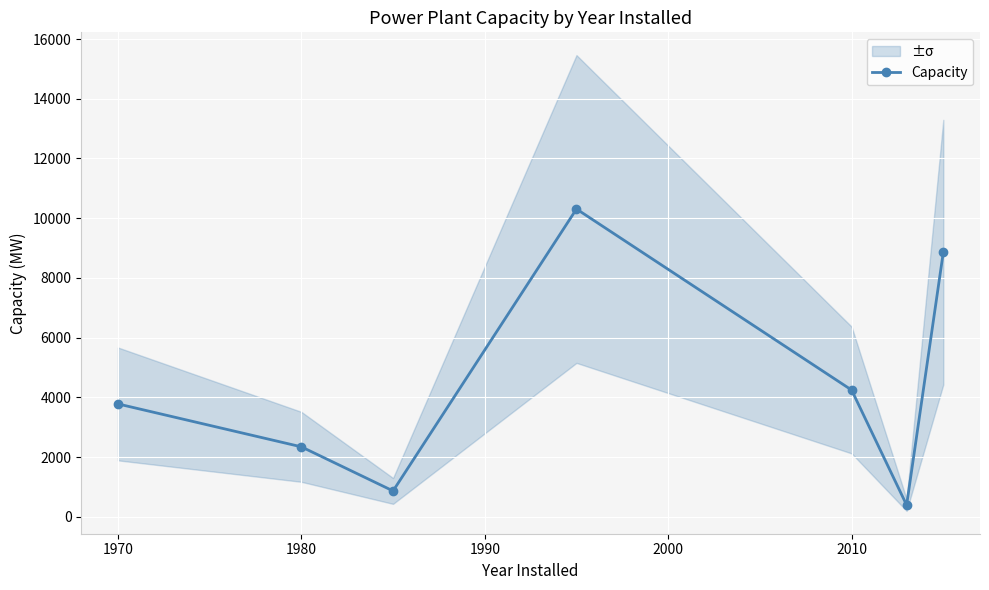

Reading left to right, transcribe all the data shown in this chart.

3780.0	2343.0	866.0	10307.0	4245.0	392.5	8862.0